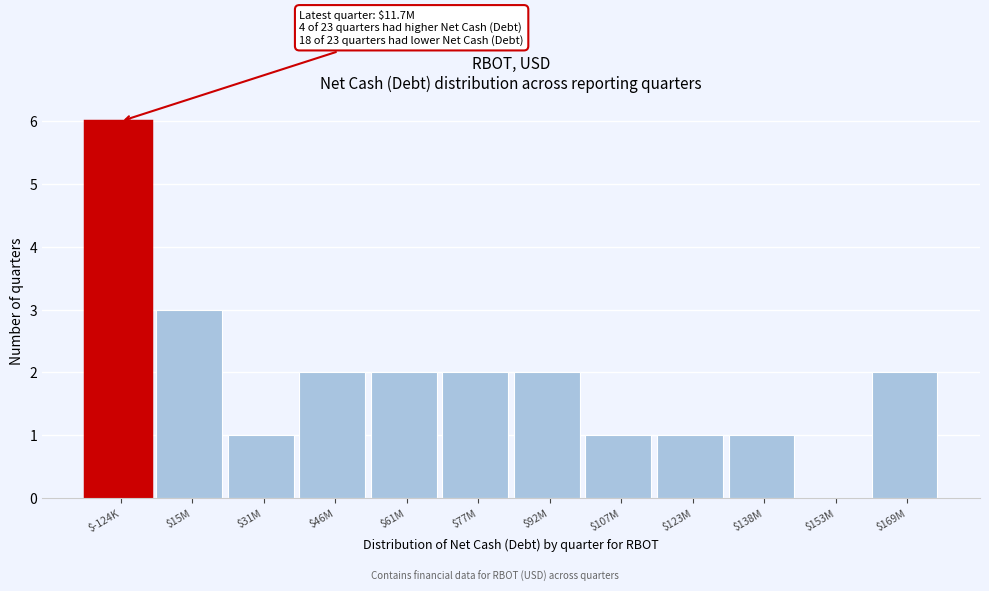

What is the greatest value displayed?

6